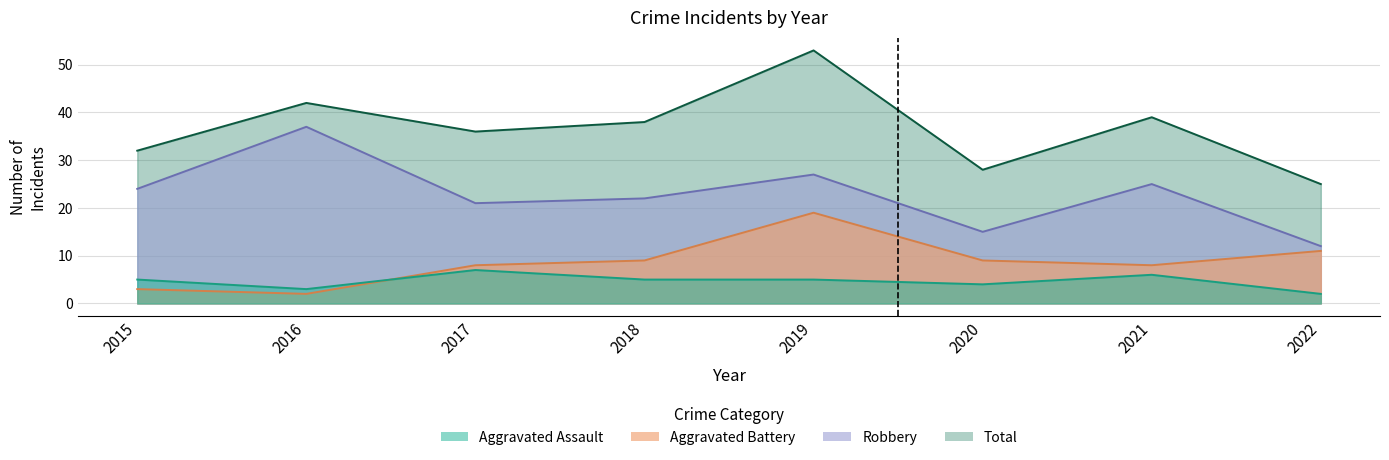

Rank the categories by Total value from lowest to highest.

2022, 2020, 2015, 2017, 2018, 2021, 2016, 2019